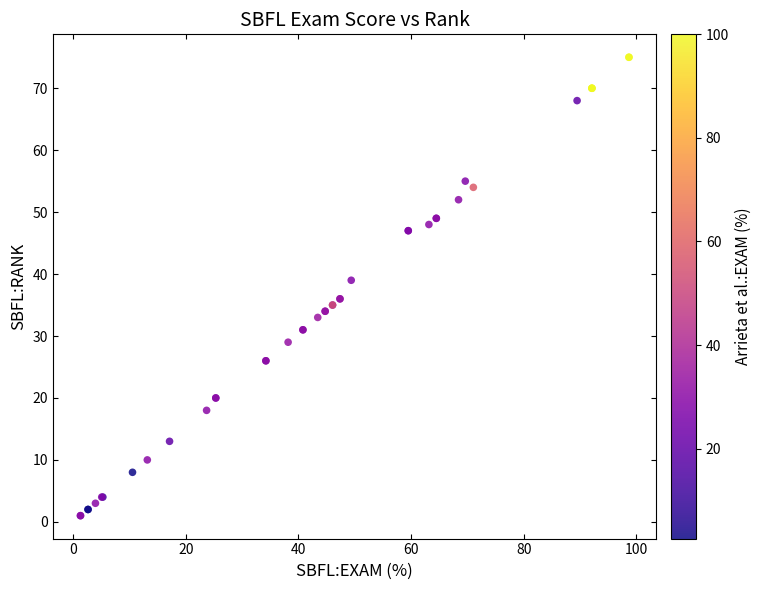

What Y value in the scatter plot is closest to 38?

39